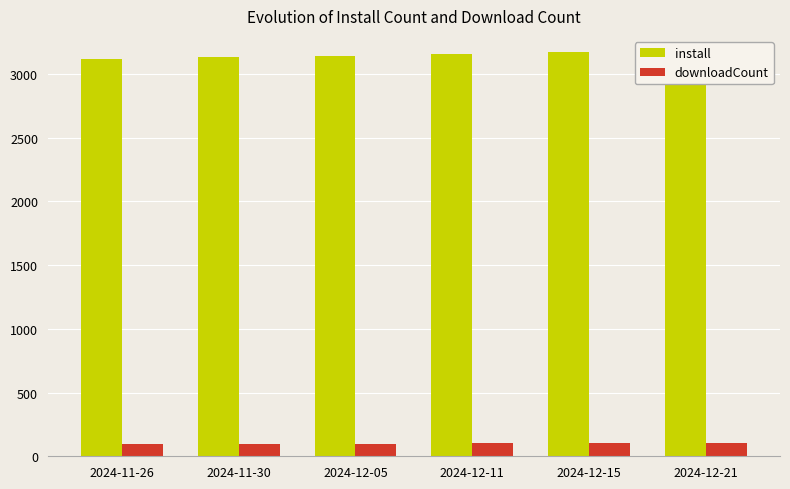

Is it true that downloadCount equals 94 at 2024-11-26?

True